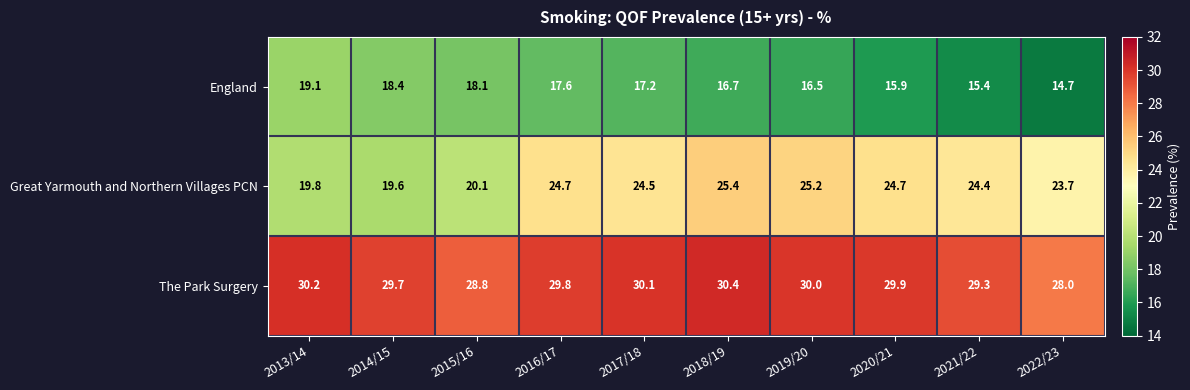

Reading left to right, what are all the values shown in this chart?

England: 19.1	18.4	18.1	17.6	17.2	16.7	16.5	15.9	15.4	14.7
Great Yarmouth and Northern Villages PCN: 19.8	19.6	20.1	24.7	24.5	25.4	25.2	24.7	24.4	23.7
The Park Surgery: 30.2	29.7	28.8	29.8	30.1	30.4	30.0	29.9	29.3	28.0